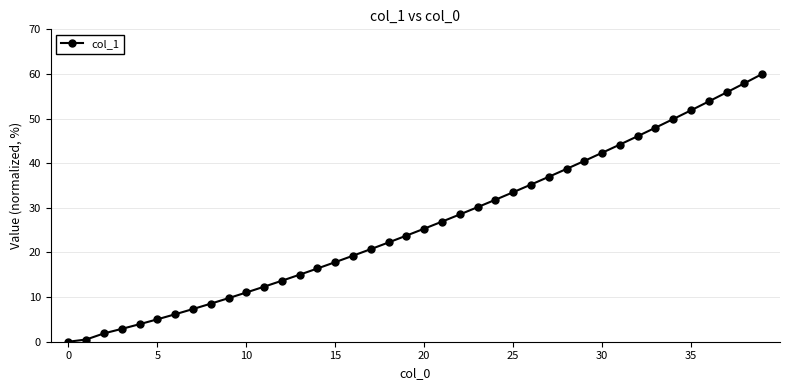

How many distinct data groups are displayed?

1